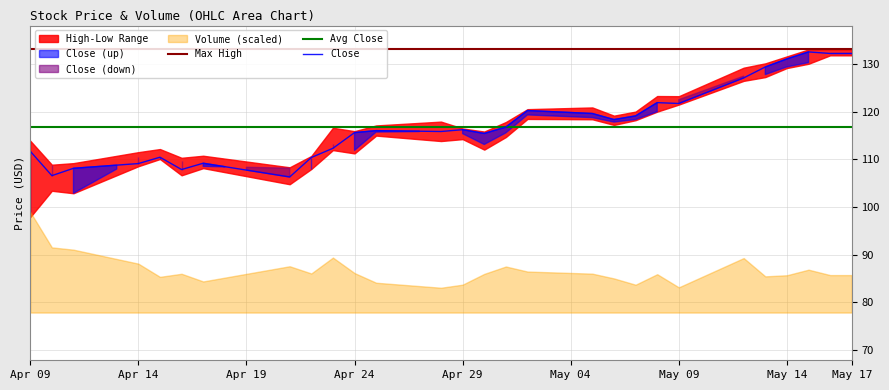

True or false: Open and High cross at least once.

False